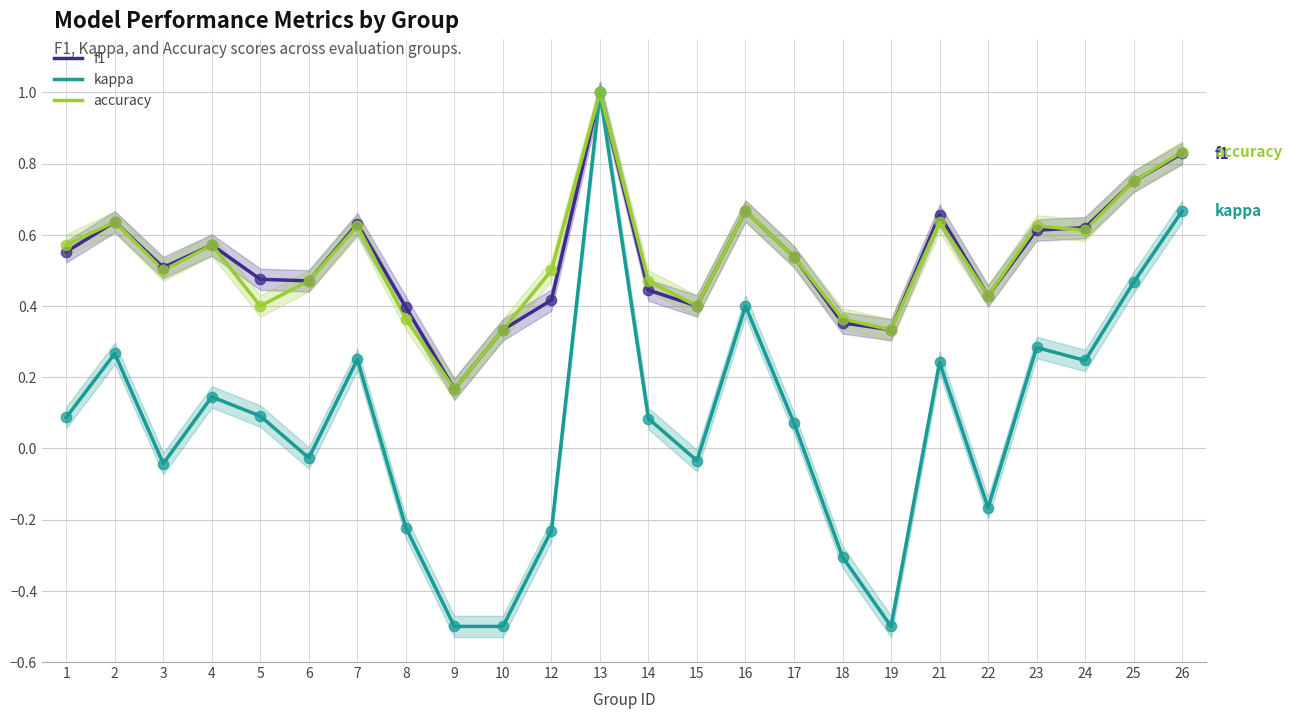

Which series reaches the minimum Y coordinate?

kappa